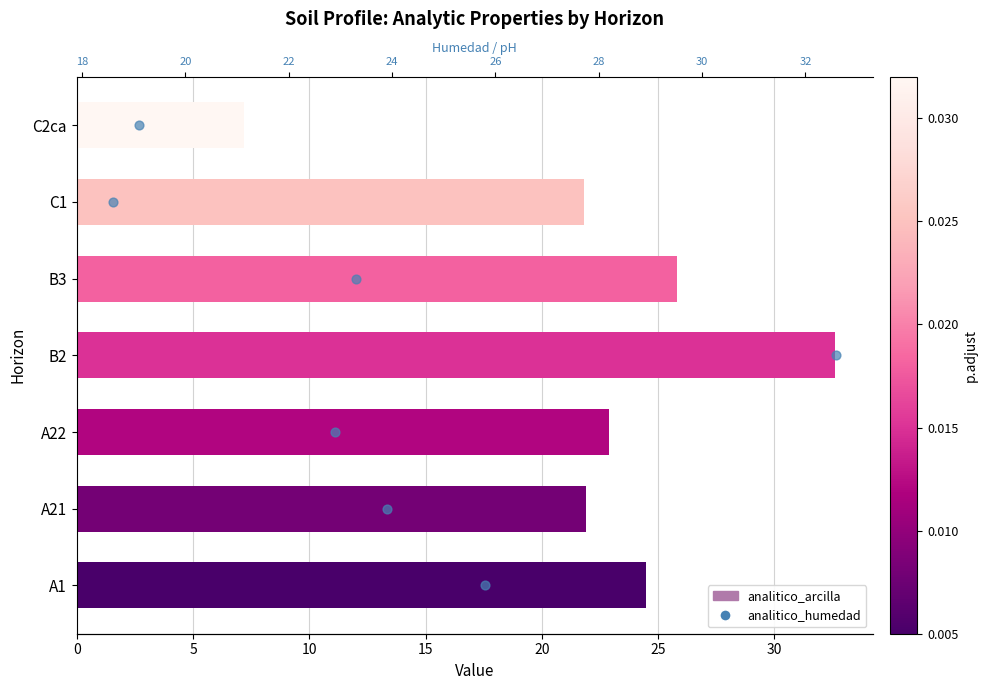

Which series contains the lowest Y value?

analitico_humedad